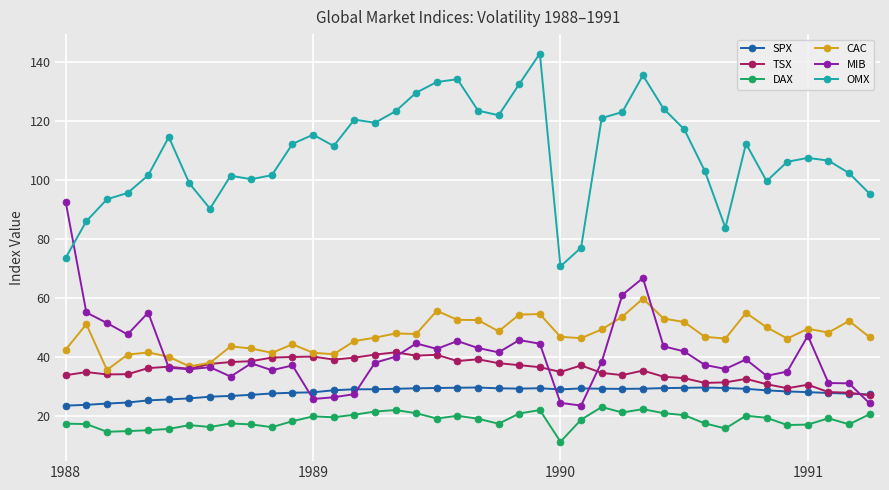

True or false: OMX and SPX cross at least once.

False